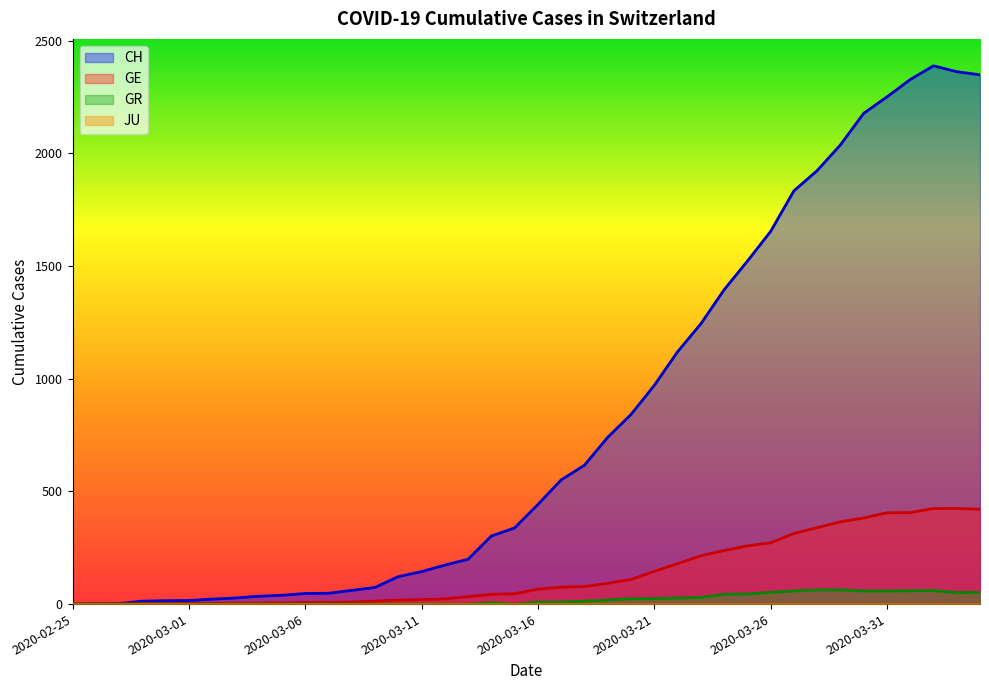

Reading left to right, extract all data points from this chart.

CH: 0	1	2	13	15	16	22	27	35	39	47	48	61	74	122	144	173	199	302	338	442	551	616	740	841	970	1119	1243	1394	1521	1653	1833	1923	2037	2177	2250	2327	2388	2362	2348
GE: 0	1	1	2	3	3	3	4	4	5	7	7	9	13	18	20	23	33	43	46	66	75	78	92	109	145	179	214	238	258	272	313	339	365	382	405	406	424	424	421
GR: 0	0	0	0	0	0	0	0	0	0	0	0	0	0	0	0	0	0	6	0	9	9	13	18	24	24	27	29	43	45	52	58	63	63	58	58	59	60	51	52